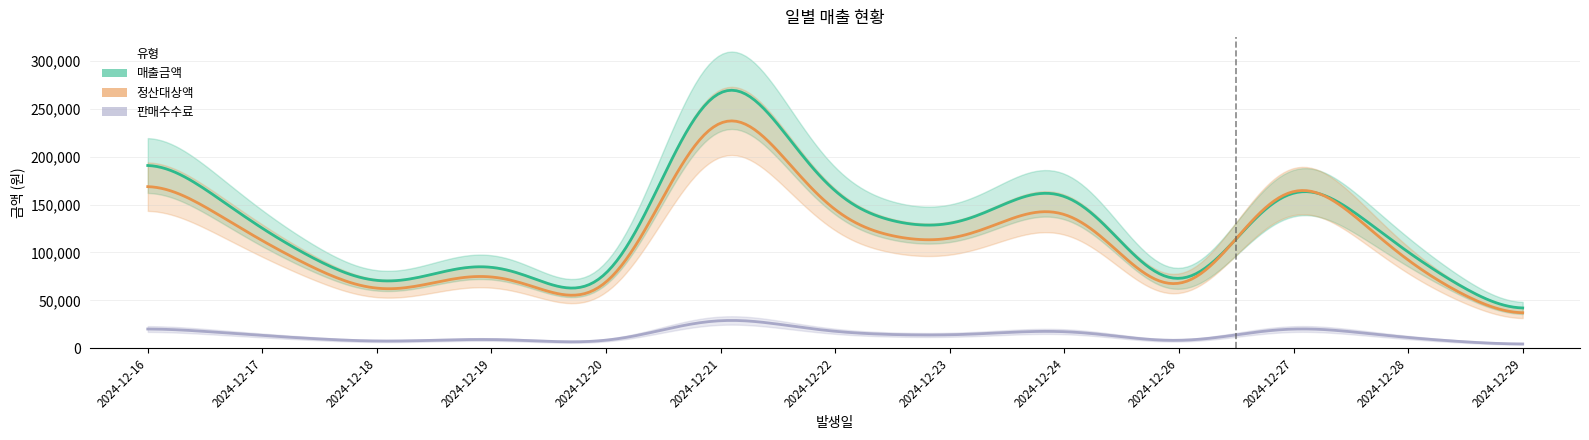

What is the difference between the maximum and minimum values in the 정산대상액 series?

267003